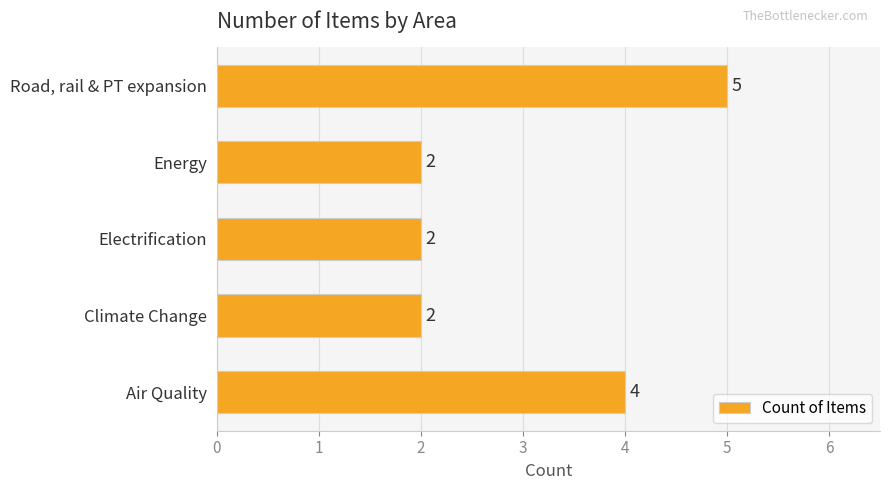

Count the number of values greater than 2.

2